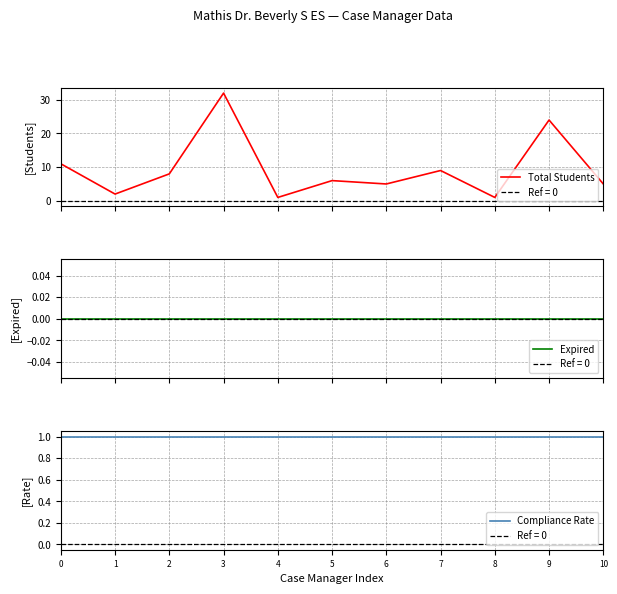

Reading left to right, what are all the values shown in this chart?

Total Students: 11	2	8	32	1	6	5	9	1	24	5
Expired: 0	0	0	0	0	0	0	0	0	0	0
Compliance Rate: 1	1	1	1	1	1	1	1	1	1	1